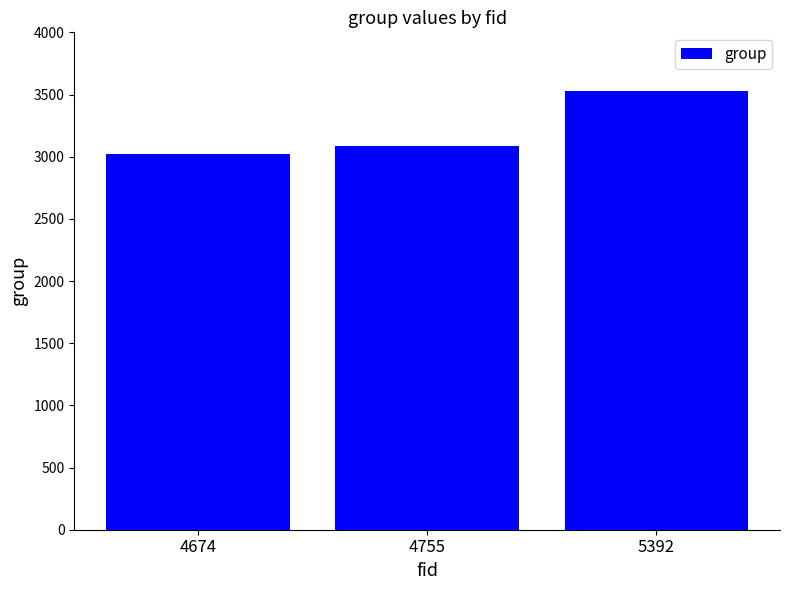

What is the change in value from 4674 to 5392?

+504